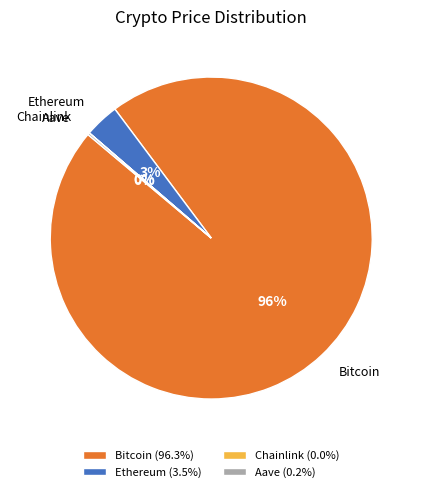

The Bitcoin slice represents 96% of the pie. True or false?

True